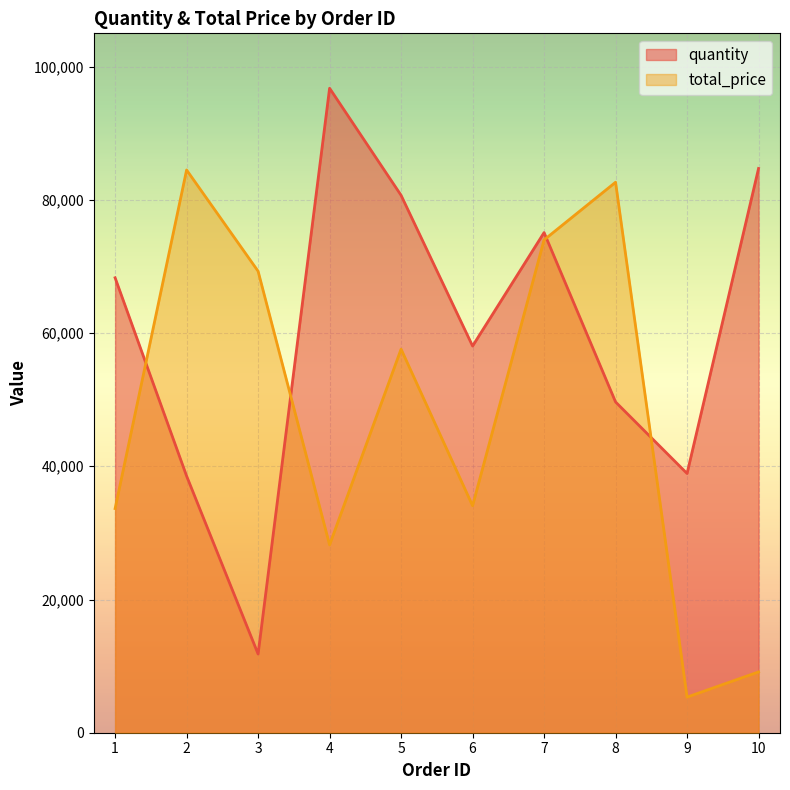

What is the total value across all series at 10?

93842